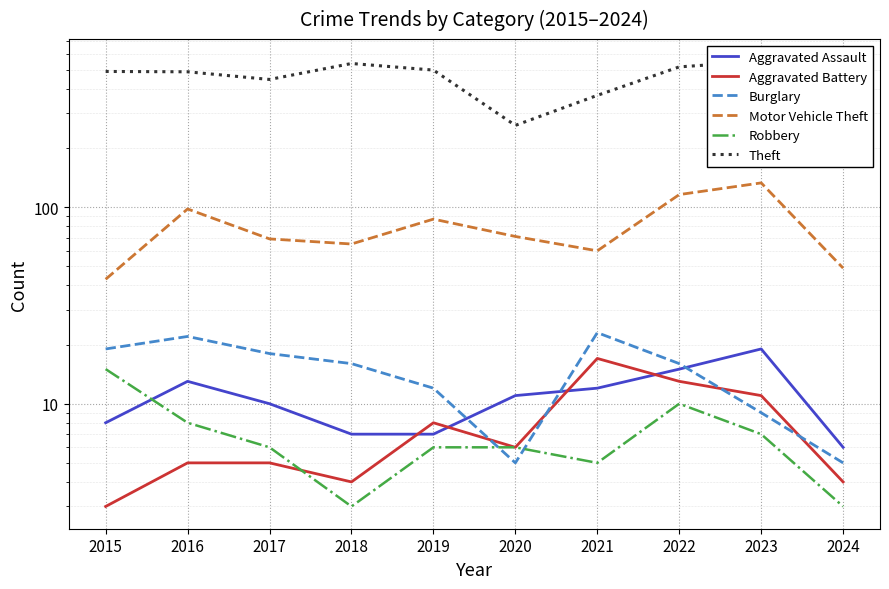

Which series has the largest range (max minus min)?

Theft